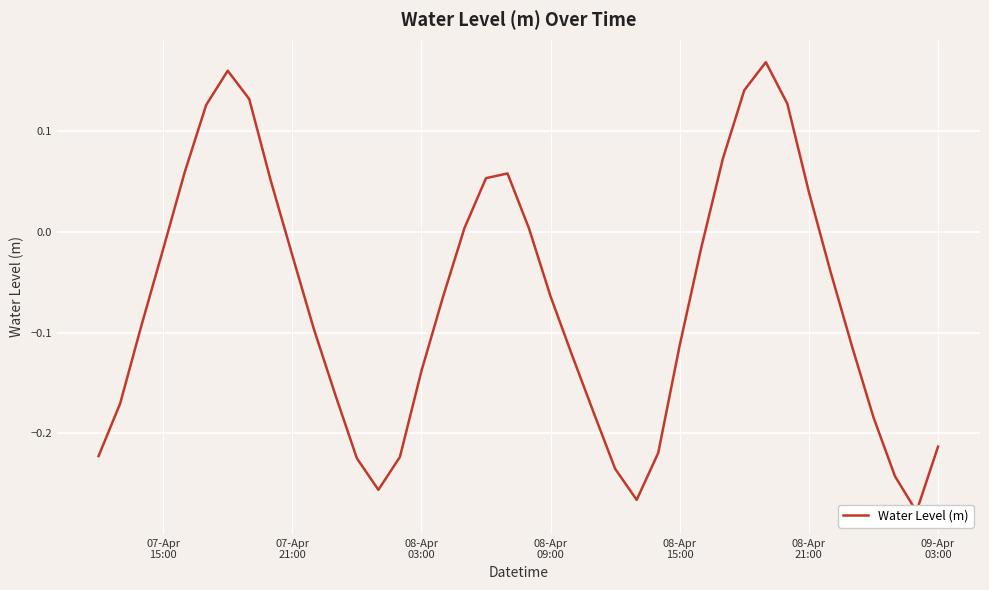

What is the difference between the second highest and minimum values?

0.4